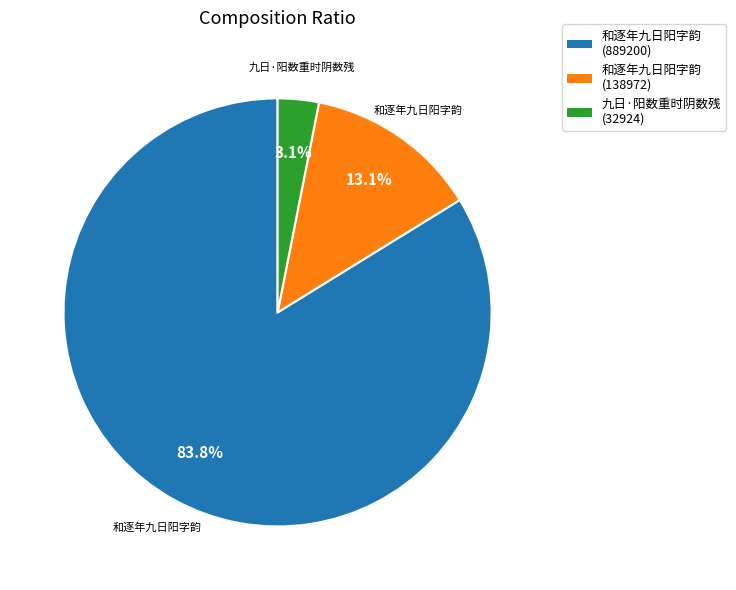

Count the number of slices in the pie.

3